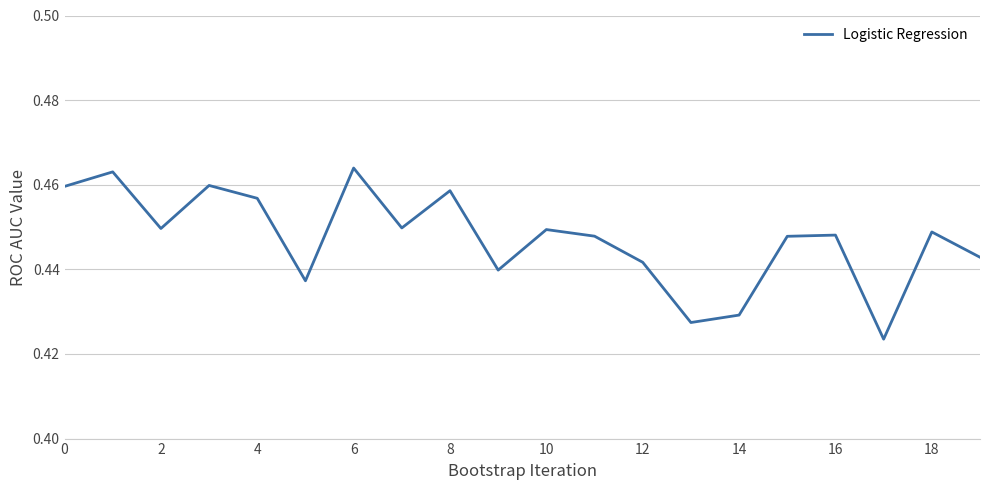

Which category has the highest value across all series?

6